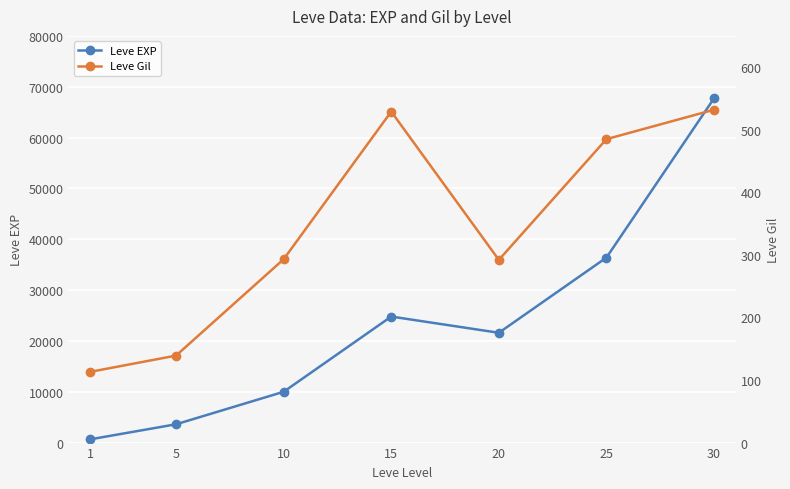

What are all the series names shown in the legend?

Leve EXP, Leve Gil